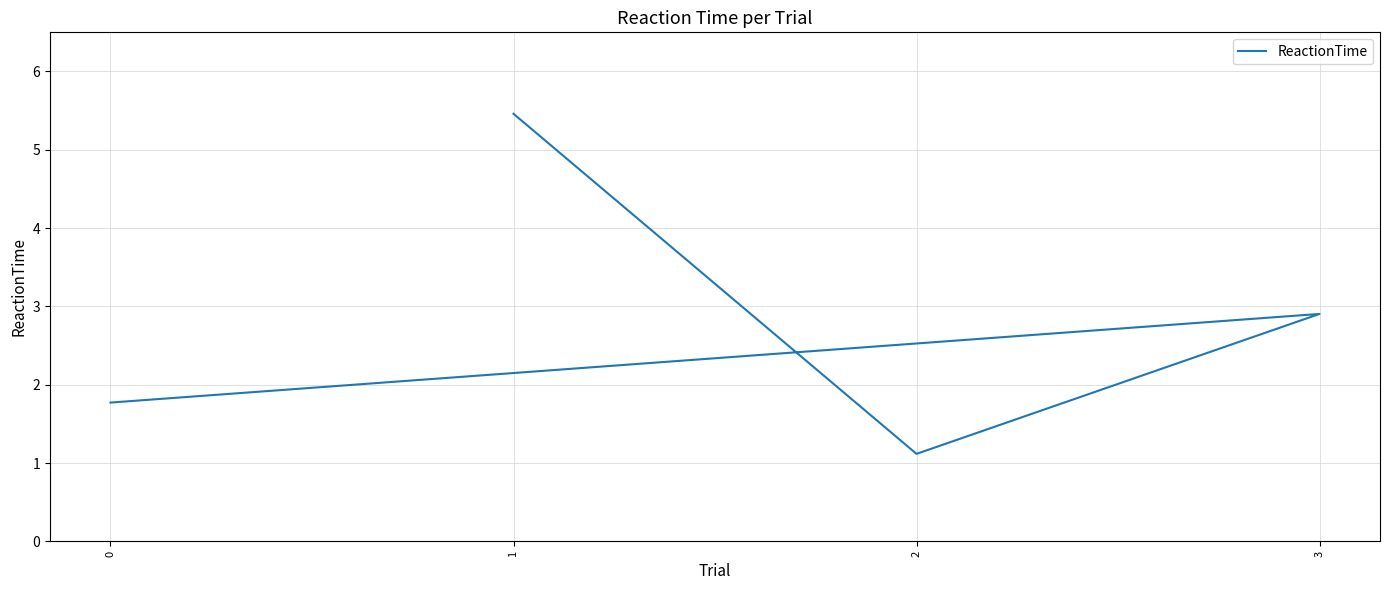

What is the value of the 2nd point from the left?

1.1